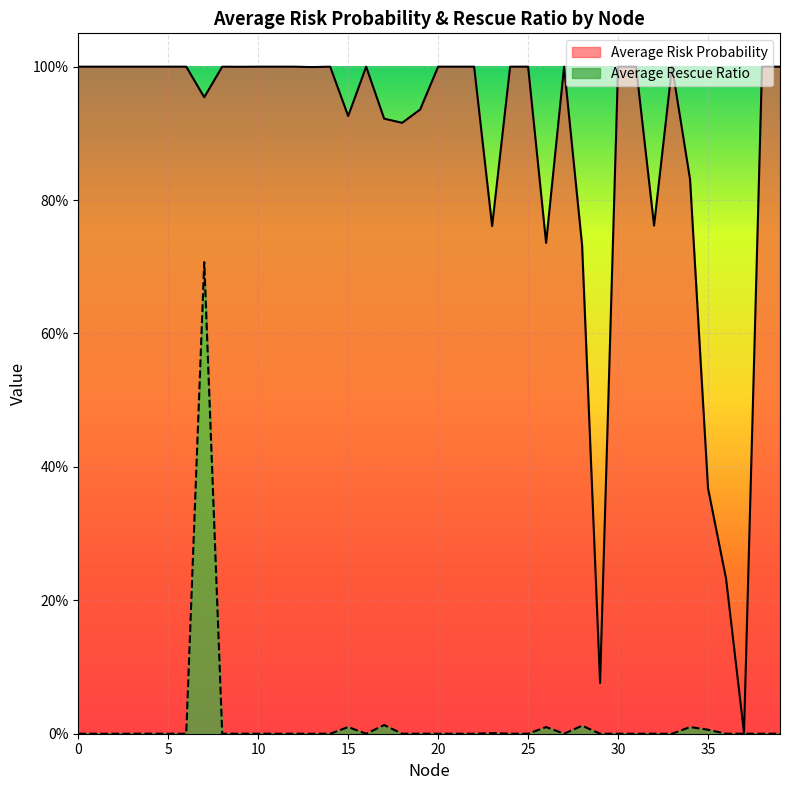

True or false: Average Risk Probability and Average Rescue Ratio intersect in this chart.

False